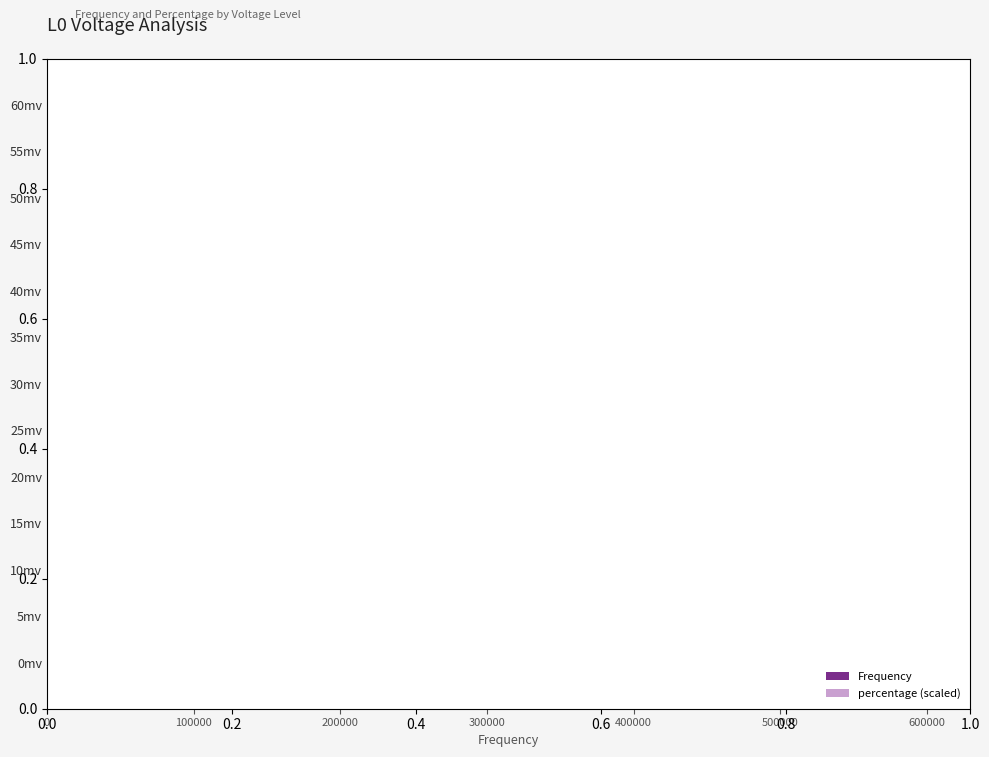

Rank the series at 50mv from lowest to highest value.

Frequency, percentage (scaled)